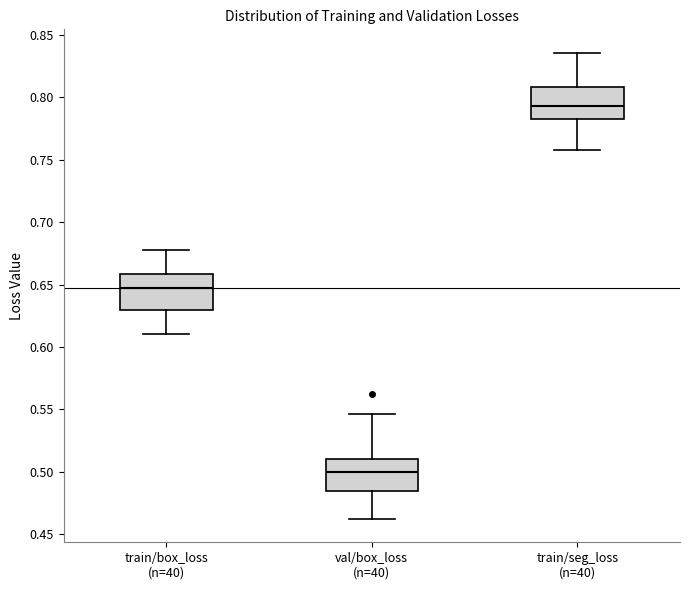

Reading left to right, read every box against the y-axis: the position of its median line, the range the box covers, and the ends of its whiskers. The values are not printed on the chart, so give them approximately, as read against the axis.

train/box_loss (n=40): median 0.645, box 0.630 to 0.660, whiskers 0.610 to 0.680
val/box_loss (n=40): median 0.500, box 0.485 to 0.510, whiskers 0.460 to 0.545
train/seg_loss (n=40): median 0.795, box 0.780 to 0.810, whiskers 0.760 to 0.835